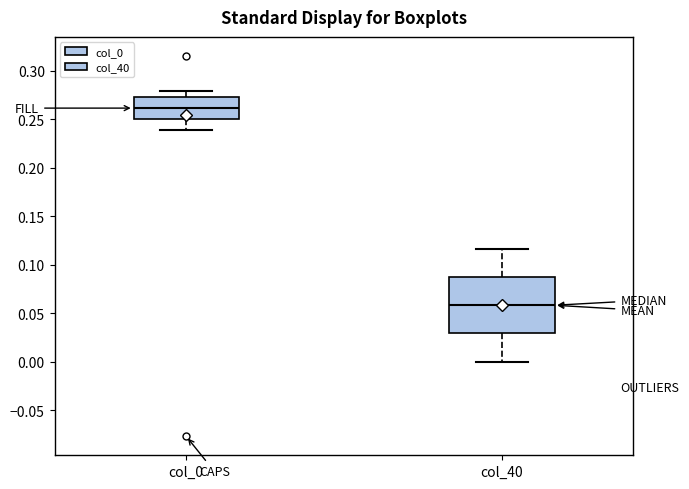

Which box has the lowest median line?

col_40